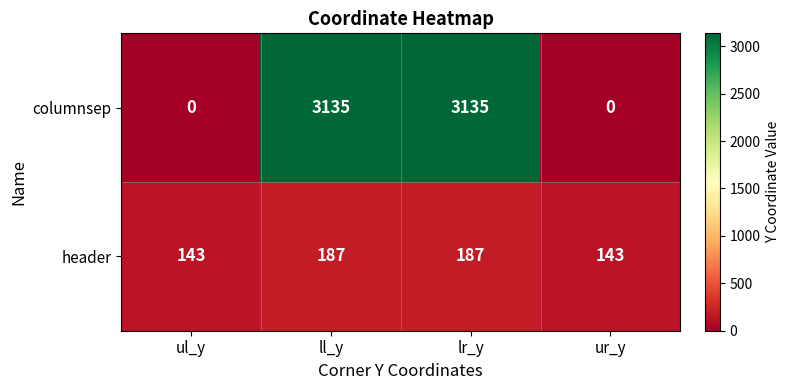

At lr_y, list the series in order from largest to smallest.

columnsep, header